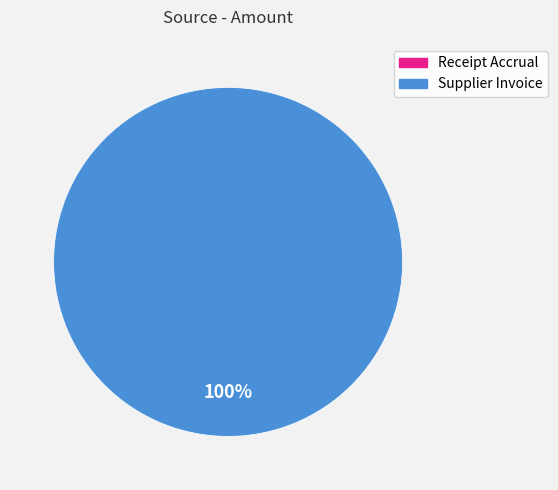

Does any single category account for the majority?

Yes